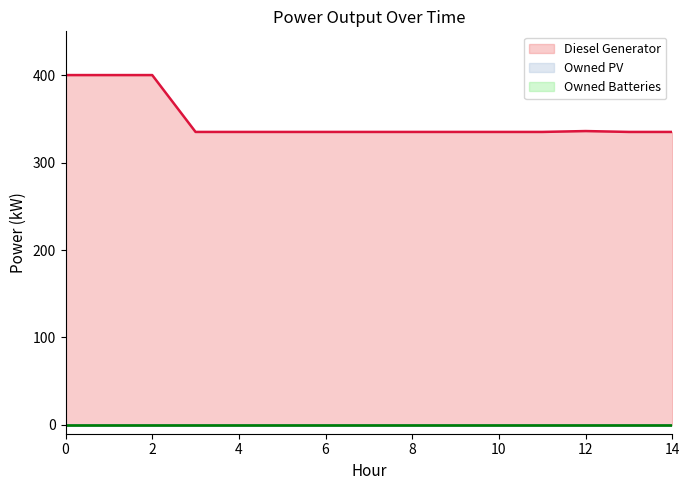

Reading left to right, extract all data points from this chart.

Diesel Generator: 0=400	1=400	2=400	3=335	4=335	5=335	6=335	7=335	8=335	9=335	10=335	11=335	12=336	13=335	14=335
Owned PV: 0=0	1=0	2=0	3=0	4=0	5=0	6=0	7=0	8=0	9=0	10=0	11=0	12=0	13=0	14=0
Owned Batteries: 0=0	1=0	2=0	3=0	4=0	5=0	6=0	7=0	8=0	9=0	10=0	11=0	12=0	13=0	14=0